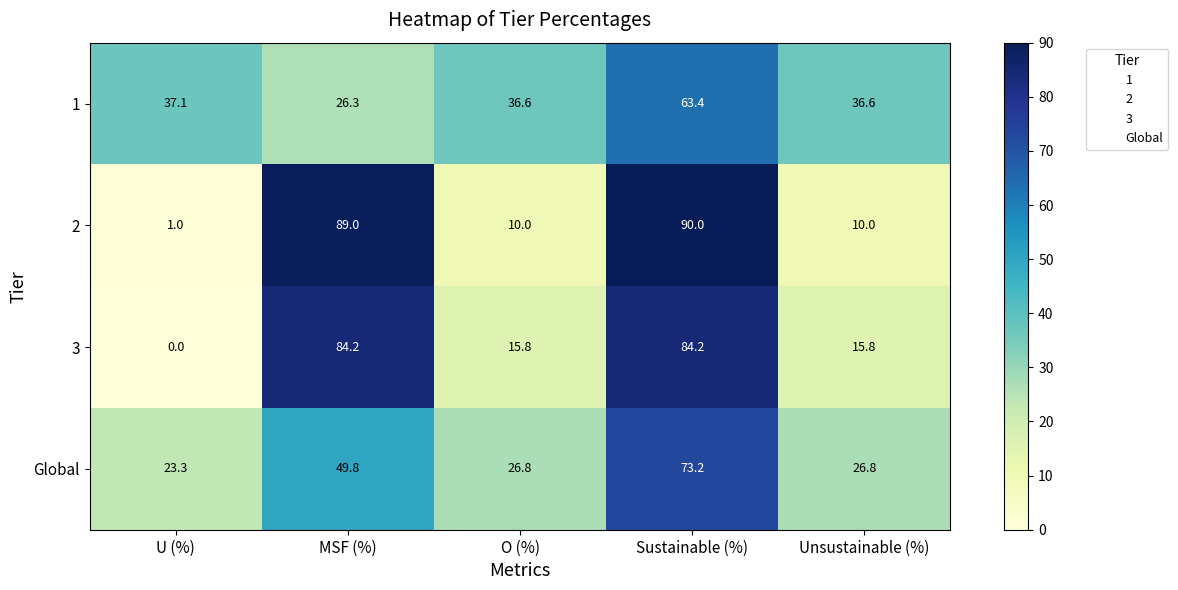

Reading left to right, transcribe all the data shown in this chart.

1: U (%)=37.1	MSF (%)=26.3	O (%)=36.6	Sustainable (%)=63.4	Unsustainable (%)=36.6
2: U (%)=1.0	MSF (%)=89.0	O (%)=10.0	Sustainable (%)=90.0	Unsustainable (%)=10.0
3: U (%)=0.0	MSF (%)=84.2	O (%)=15.8	Sustainable (%)=84.2	Unsustainable (%)=15.8
Global: U (%)=23.3	MSF (%)=49.8	O (%)=26.8	Sustainable (%)=73.2	Unsustainable (%)=26.8